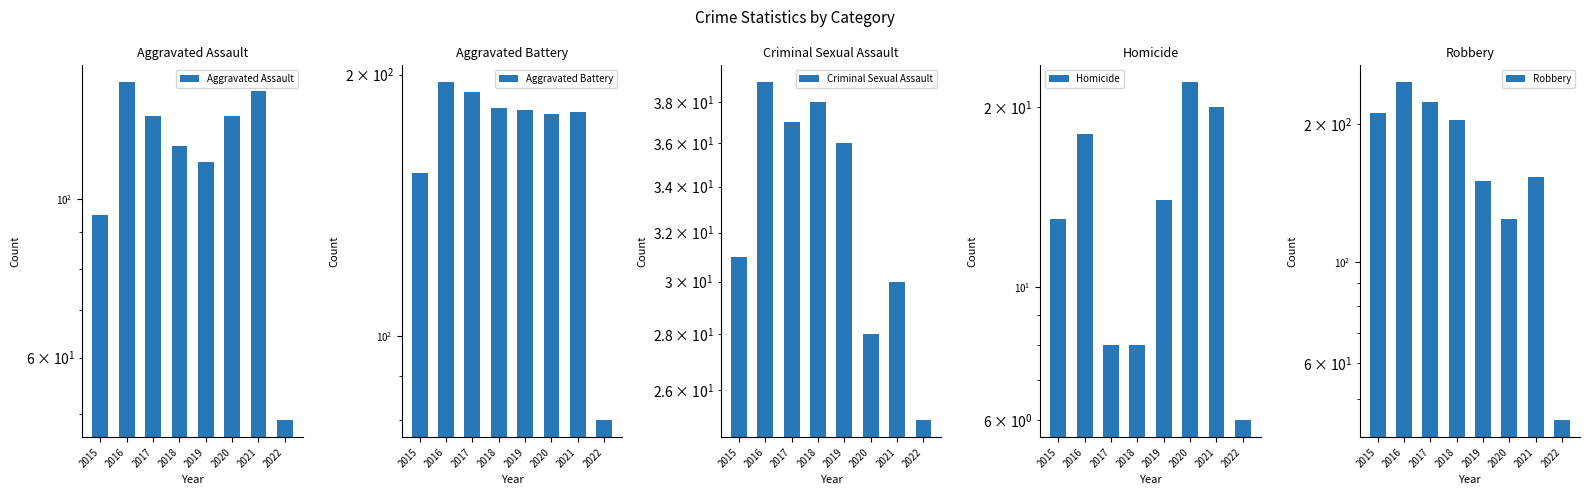

At how many categories does at least one series exceed 112?

7